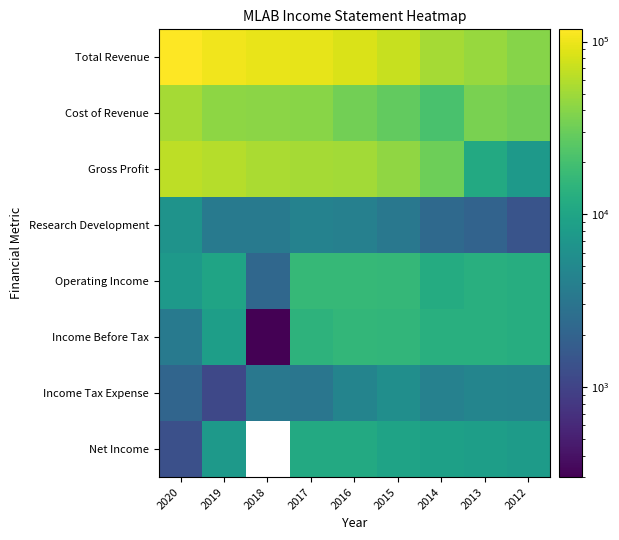

Where does the Gross Profit series first go above 51400?

2020